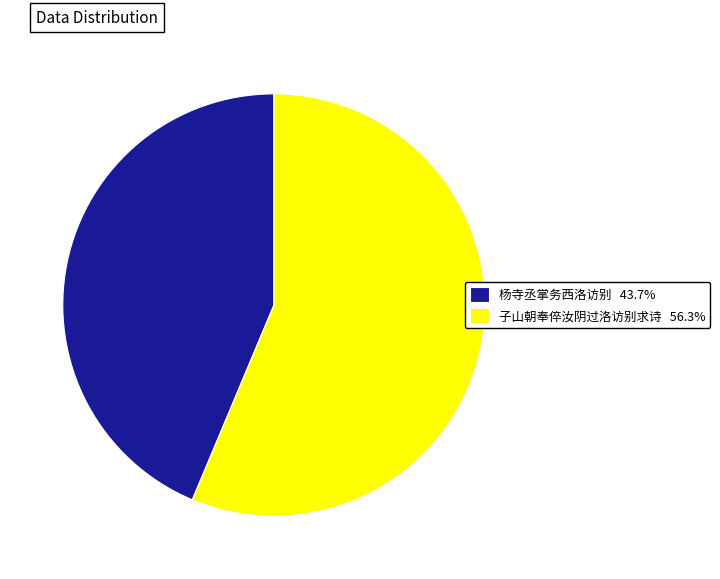

Is there a majority slice in this chart?

Yes